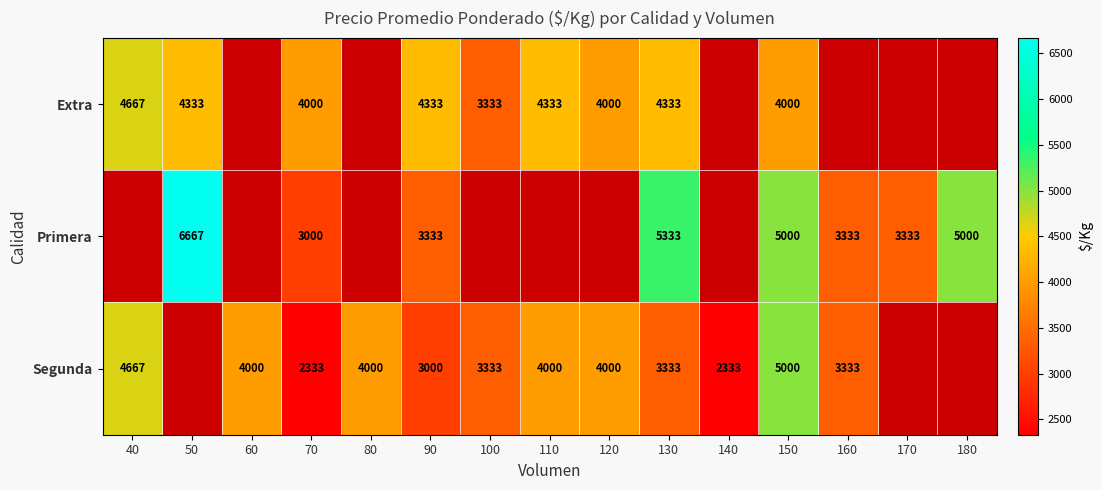

Between 170 and 180, which is larger?

180